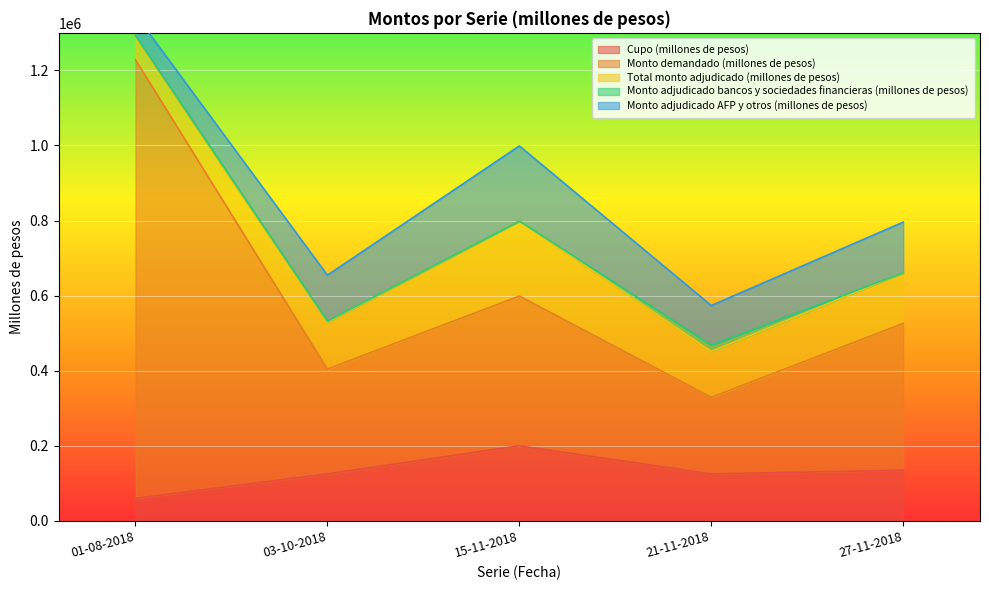

True or false: Cupo (millones de pesos) and Total monto adjudicado (millones de pesos) intersect in this chart.

False